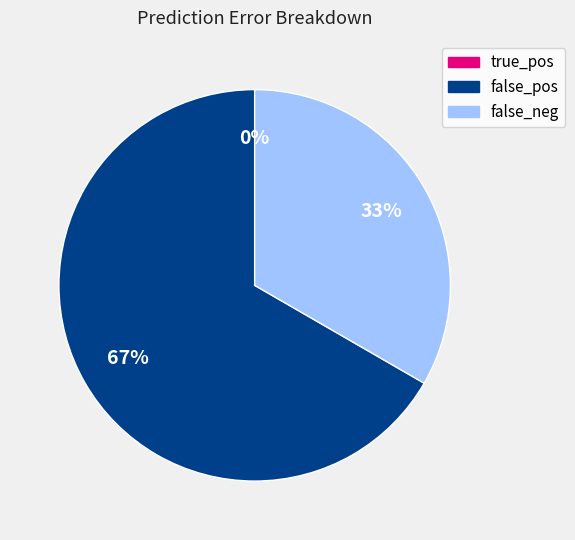

To the nearest percent, what percentage of the pie is false_pos?

67%